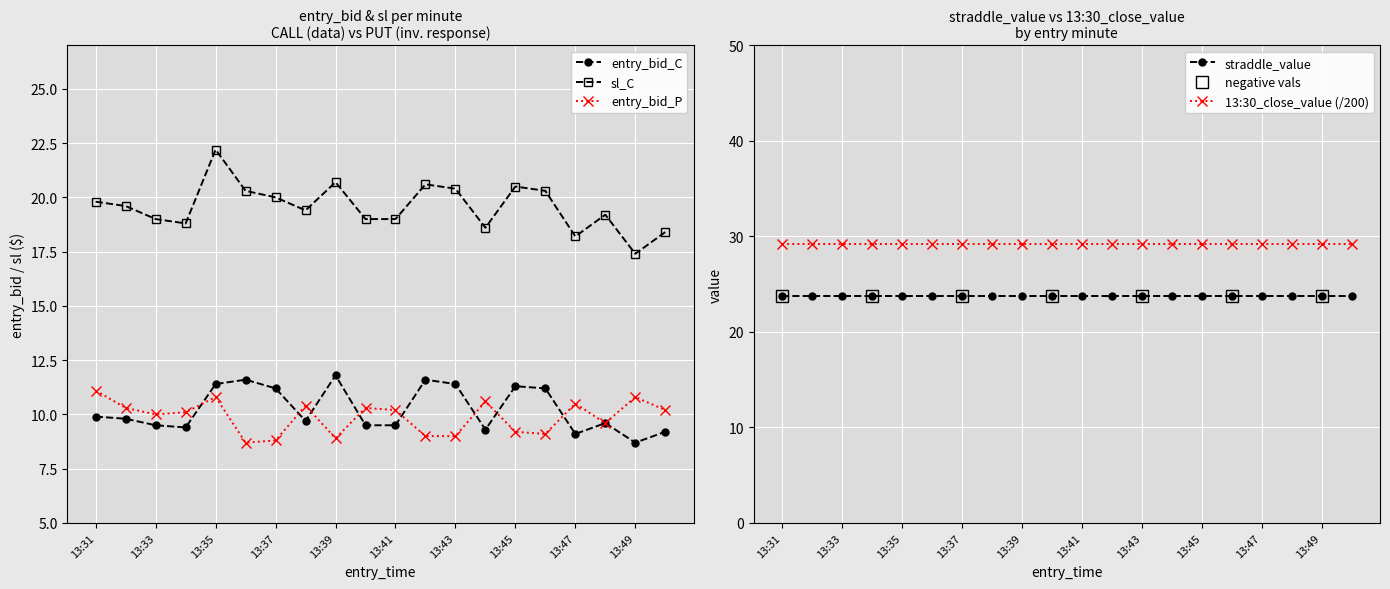

List the series in order of their peak value, highest first.

sl_C, entry_bid_C, entry_bid_P